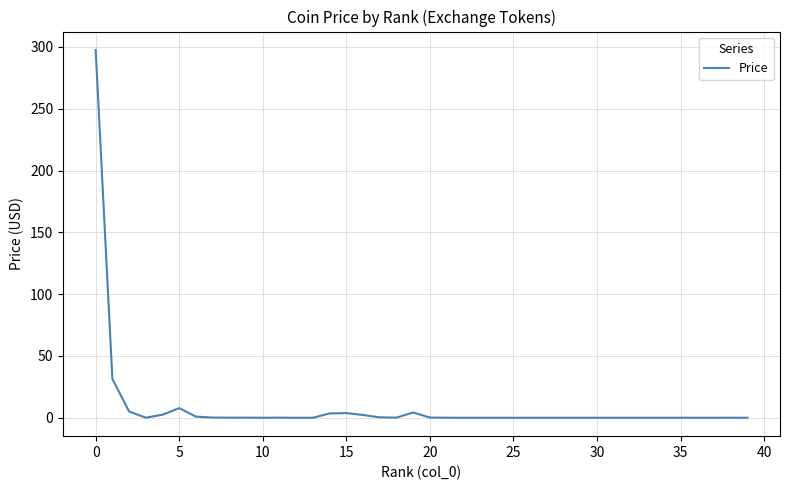

What is the sum of all values?

360.4